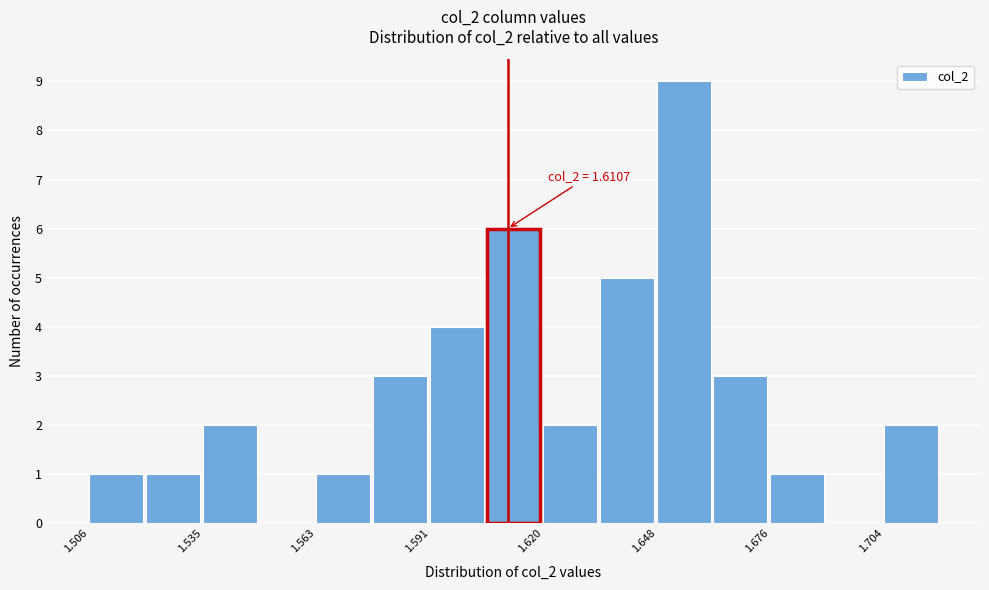

Around what value on the x-axis is the tallest bar? Give the approximate position of its centre, as read against the axis.

1.655